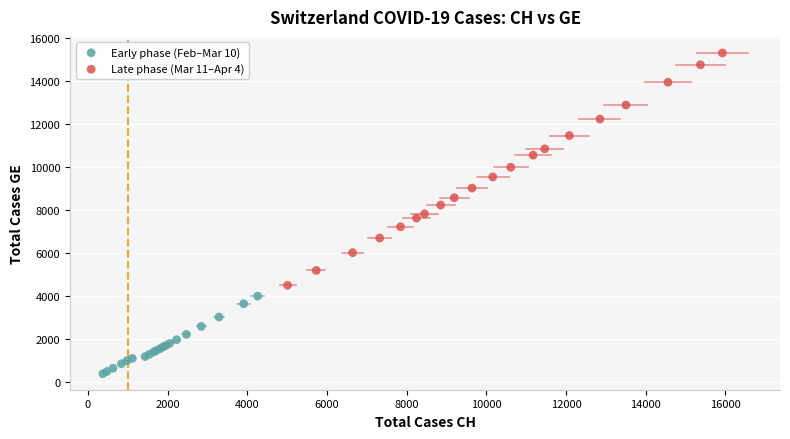

Which series reaches the maximum Y coordinate?

Late phase (Mar 11–Apr 4)